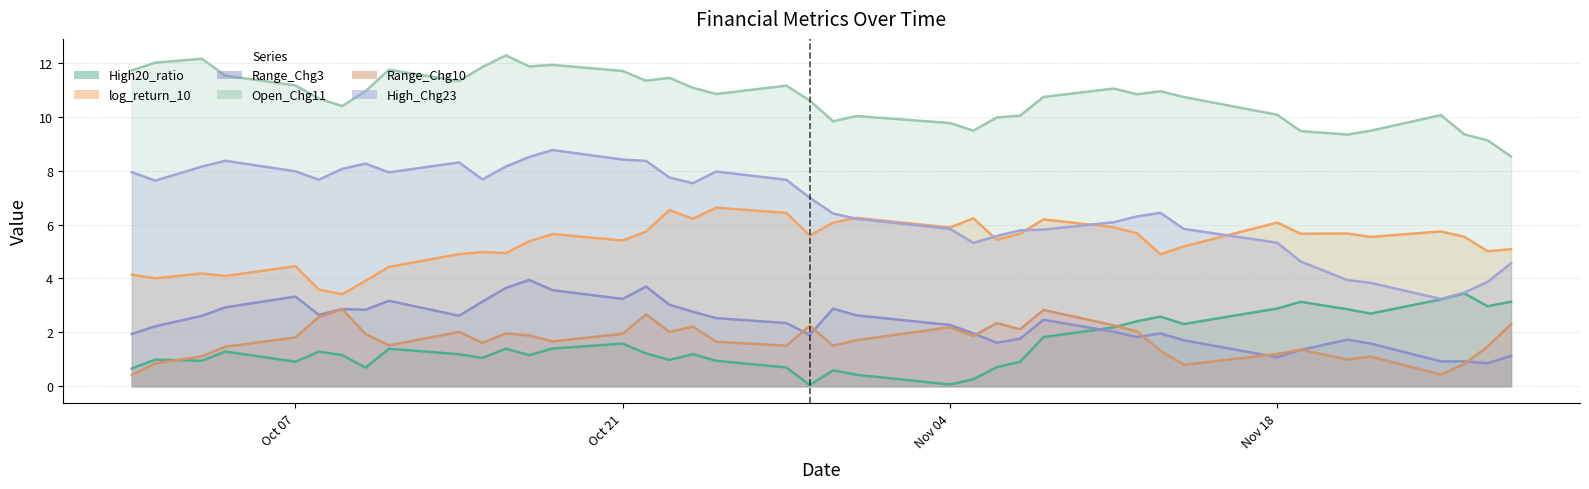

Count the number of categories in the chart.

40